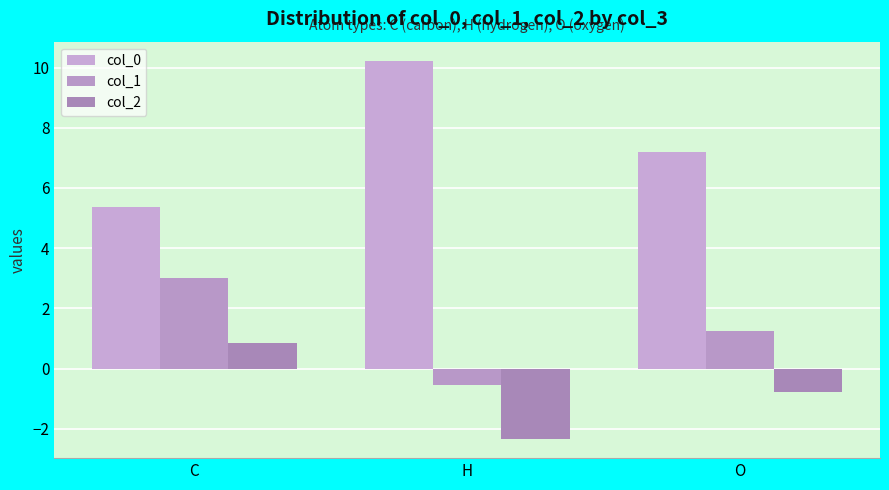

What is the average value of the col_1 series?

1.2